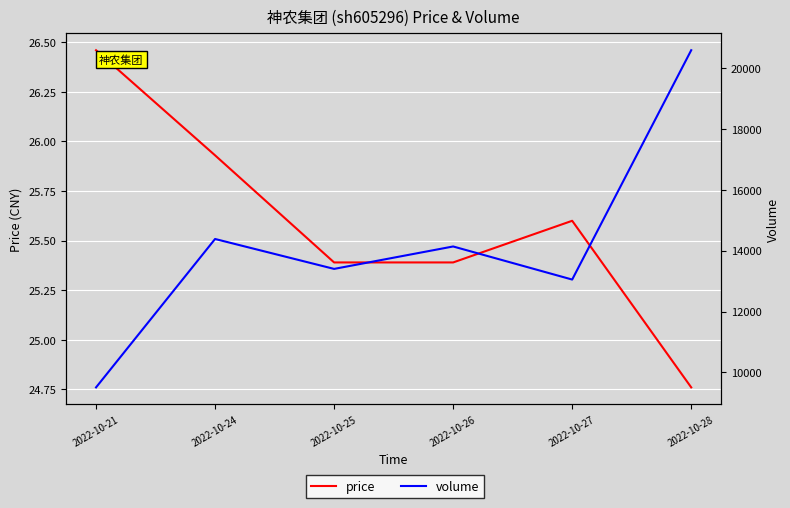

Reading right to left, extract all data points from this chart.

price: 2022-10-28=24.8	2022-10-27=25.6	2022-10-26=25.4	2022-10-25=25.4	2022-10-24=25.9	2022-10-21=26.5
volume: 2022-10-28=20585.0	2022-10-27=13050.0	2022-10-26=14137.0	2022-10-25=13400.0	2022-10-24=14383.0	2022-10-21=9507.0